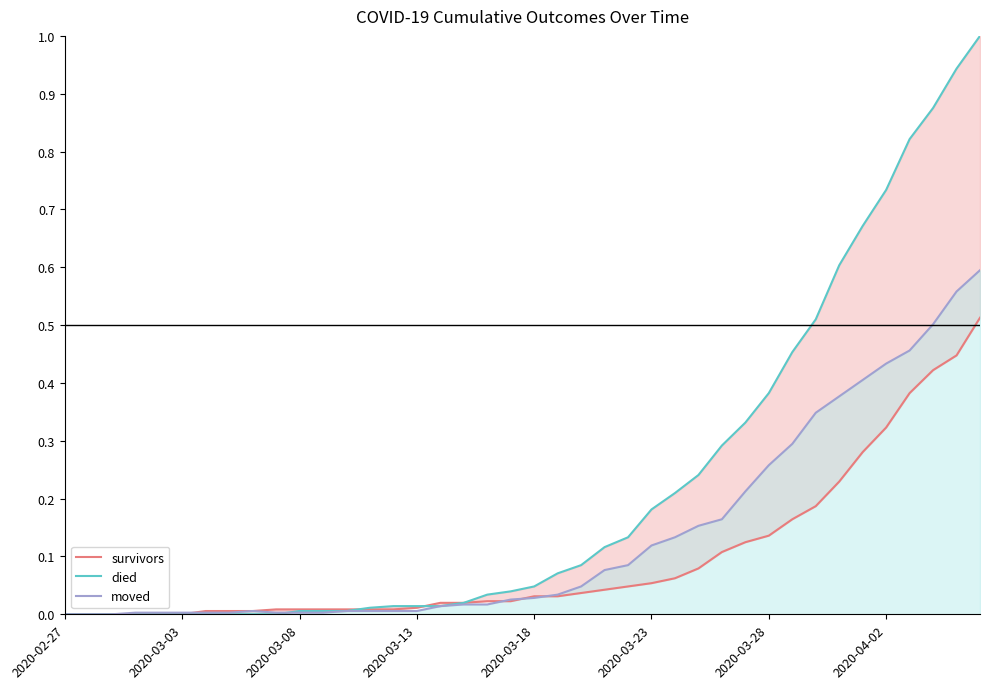

What is the sum of the survivors values at 13 and 24?

0.1